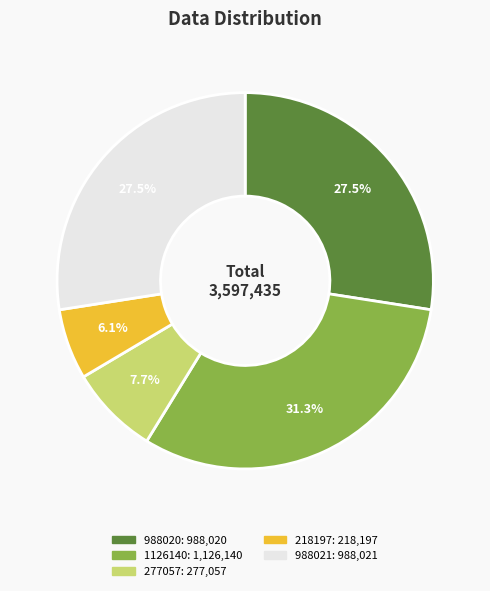

How many segments does this pie chart have?

5